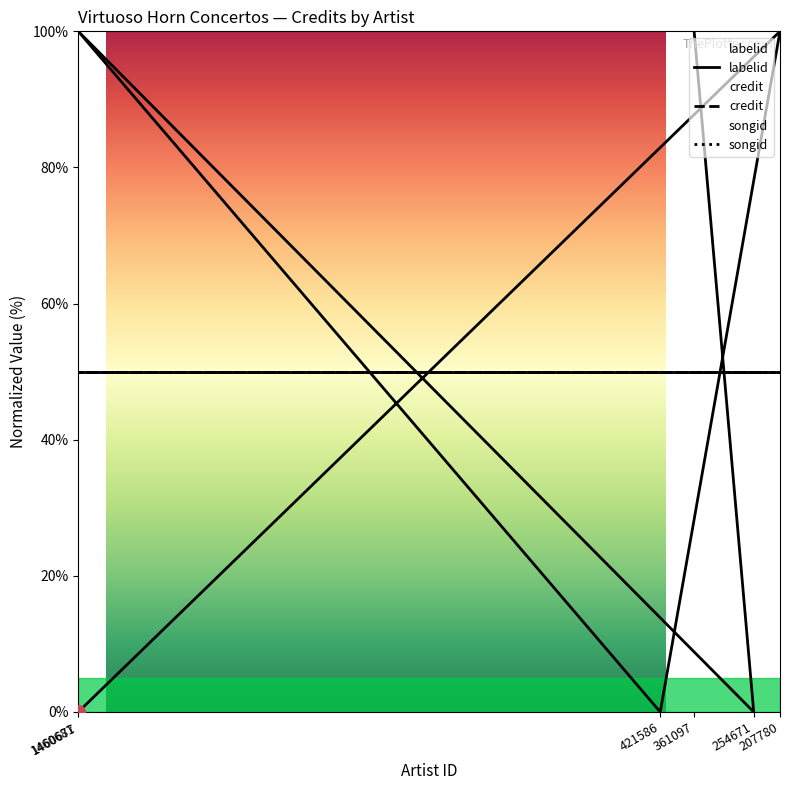

What are all the series names shown in the legend?

labelid, credit, songid